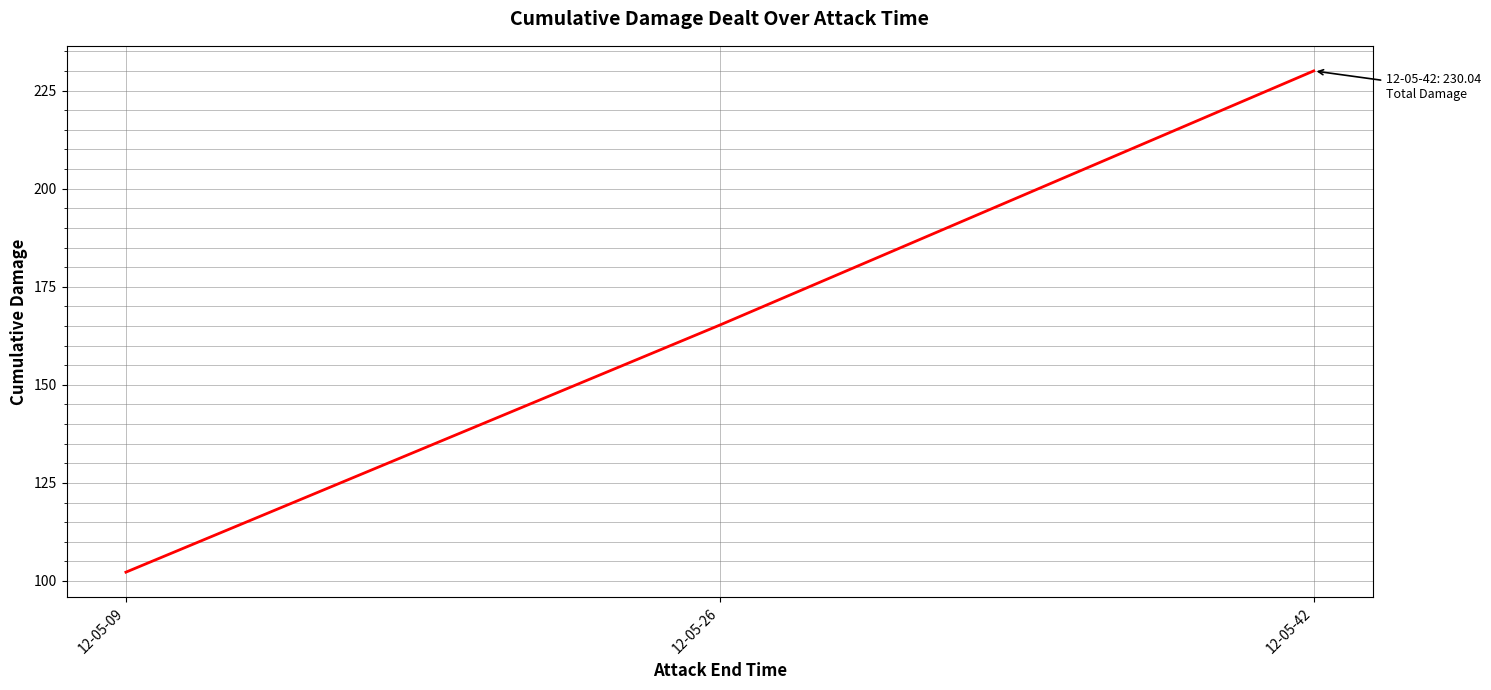

Reading left to right, list all the values displayed in this chart.

12-05-09=102.2	12-05-26=165.2	12-05-42=230.0